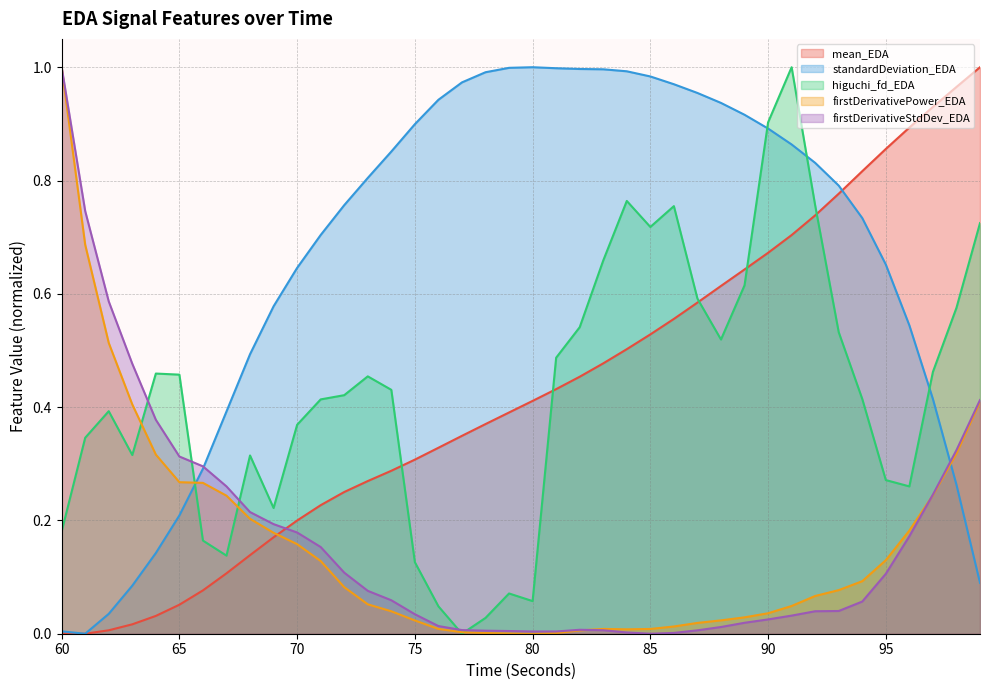

How many lines are shown in the chart?

5